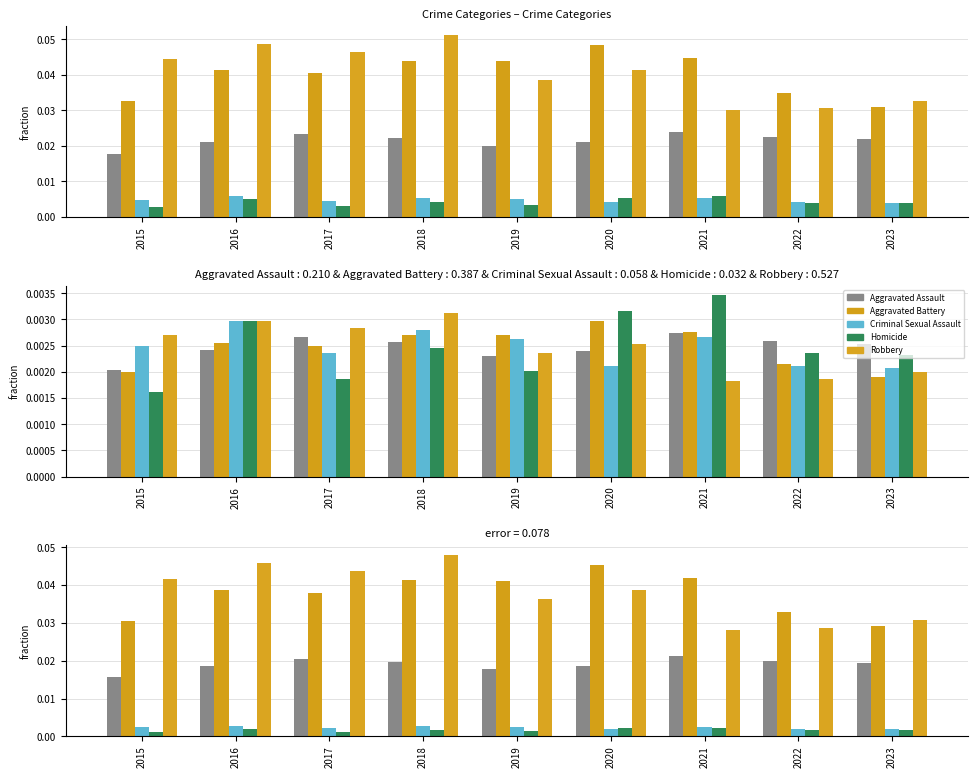

The value of Criminal Sexual Assault at 2015 is 0.0. True or false?

False